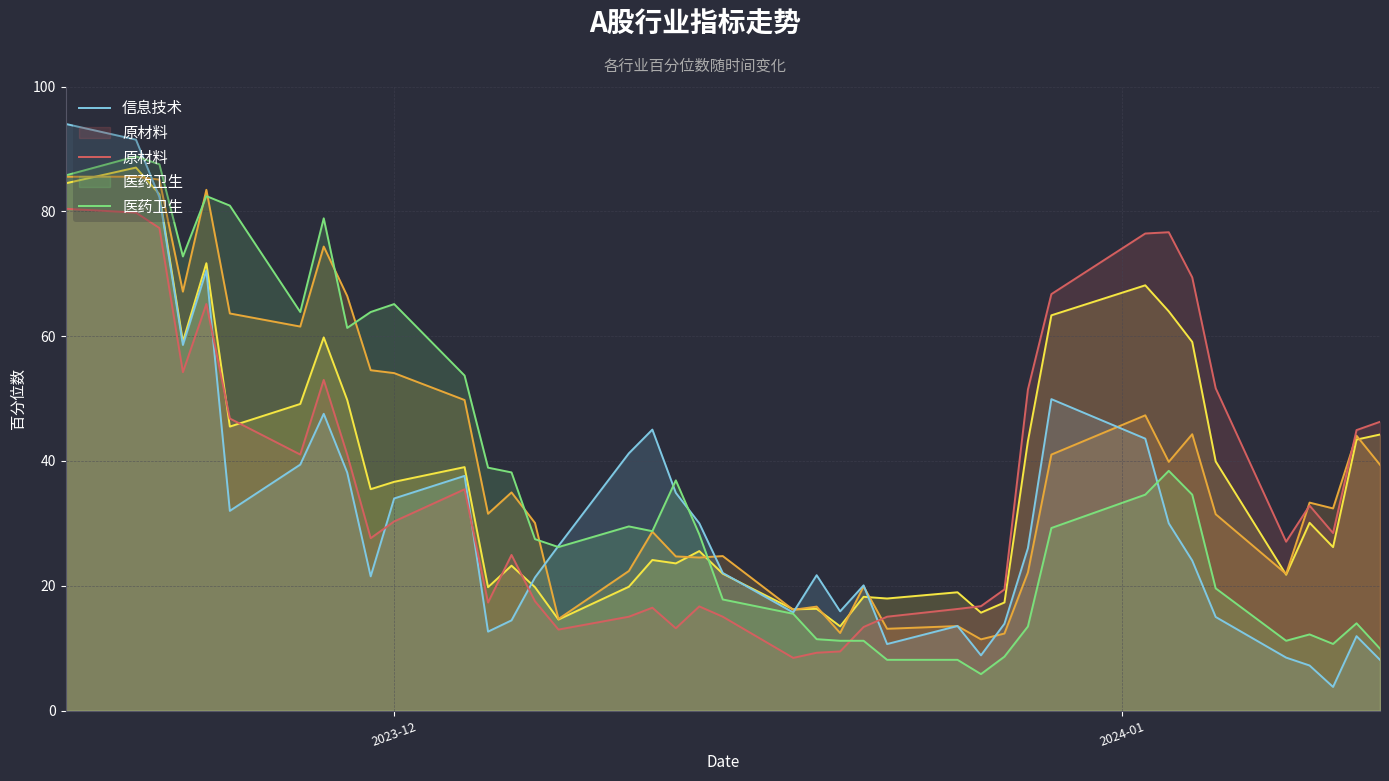

What is the minimum value shown in the chart?

3.8